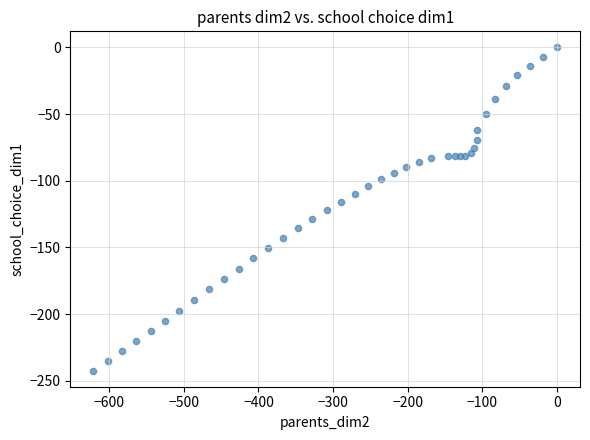

What is the range of Y values (max minus min)?

242.3